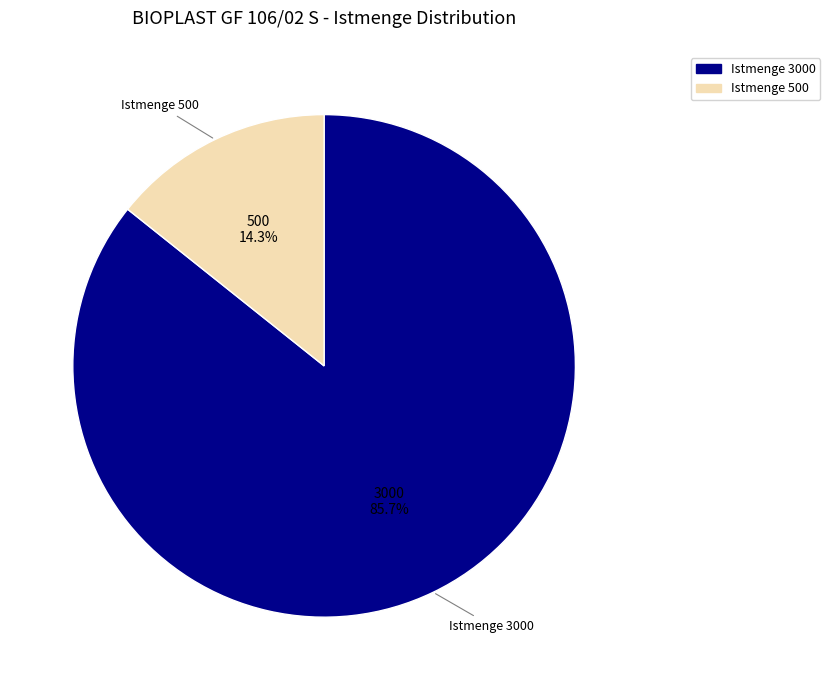

To the nearest percent, what is the average slice percentage?

50%